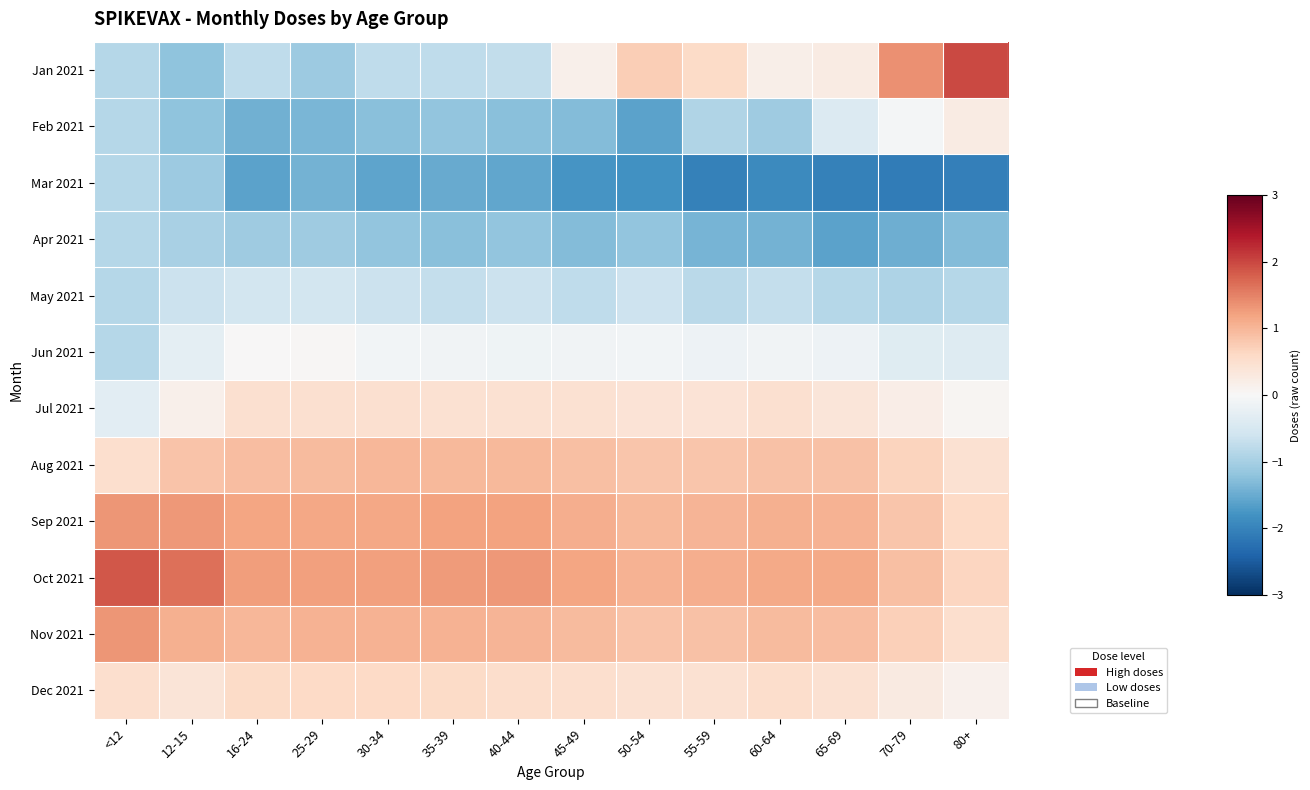

Reading right to left, list all the values displayed in this chart.

Jan 2021: 80+=2.0	70-79=1.4	65-69=0.2	60-64=0.2	55-59=0.6	50-54=0.7	45-49=0.2	40-44=-0.7	35-39=-0.8	30-34=-0.8	25-29=-1.1	16-24=-0.8	12-15=-1.2	<12=-0.9
Feb 2021: 80+=0.2	70-79=-0.1	65-69=-0.4	60-64=-1.1	55-59=-0.9	50-54=-1.6	45-49=-1.3	40-44=-1.2	35-39=-1.2	30-34=-1.3	25-29=-1.4	16-24=-1.4	12-15=-1.2	<12=-0.9
Mar 2021: 80+=-2.0	70-79=-2.1	65-69=-2.0	60-64=-1.9	55-59=-2.0	50-54=-1.8	45-49=-1.8	40-44=-1.6	35-39=-1.5	30-34=-1.6	25-29=-1.4	16-24=-1.6	12-15=-1.1	<12=-0.9
Apr 2021: 80+=-1.3	70-79=-1.5	65-69=-1.6	60-64=-1.4	55-59=-1.4	50-54=-1.2	45-49=-1.3	40-44=-1.2	35-39=-1.3	30-34=-1.2	25-29=-1.1	16-24=-1.1	12-15=-1.0	<12=-0.9
May 2021: 80+=-0.9	70-79=-0.9	65-69=-0.9	60-64=-0.7	55-59=-0.8	50-54=-0.6	45-49=-0.8	40-44=-0.6	35-39=-0.7	30-34=-0.6	25-29=-0.5	16-24=-0.5	12-15=-0.6	<12=-0.9
Jun 2021: 80+=-0.4	70-79=-0.4	65-69=-0.1	60-64=-0.1	55-59=-0.2	50-54=-0.1	45-49=-0.1	40-44=-0.1	35-39=-0.1	30-34=-0.1	25-29=0.0	16-24=0.0	12-15=-0.3	<12=-0.9
Jul 2021: 80+=0.1	70-79=0.2	65-69=0.4	60-64=0.5	55-59=0.4	50-54=0.4	45-49=0.4	40-44=0.4	35-39=0.4	30-34=0.5	25-29=0.5	16-24=0.5	12-15=0.2	<12=-0.3
Aug 2021: 80+=0.5	70-79=0.7	65-69=0.9	60-64=0.9	55-59=0.8	50-54=0.8	45-49=0.9	40-44=1.0	35-39=1.0	30-34=1.0	25-29=1.0	16-24=0.9	12-15=0.8	<12=0.5
Sep 2021: 80+=0.6	70-79=0.8	65-69=1.1	60-64=1.1	55-59=1.0	50-54=1.0	45-49=1.1	40-44=1.2	35-39=1.2	30-34=1.2	25-29=1.2	16-24=1.2	12-15=1.3	<12=1.3
Oct 2021: 80+=0.6	70-79=0.9	65-69=1.1	60-64=1.1	55-59=1.1	50-54=1.0	45-49=1.2	40-44=1.3	35-39=1.3	30-34=1.2	25-29=1.2	16-24=1.2	12-15=1.6	<12=1.9
Nov 2021: 80+=0.5	70-79=0.7	65-69=0.9	60-64=1.0	55-59=0.9	50-54=0.9	45-49=0.9	40-44=1.0	35-39=1.0	30-34=1.0	25-29=1.0	16-24=1.0	12-15=1.1	<12=1.3
Dec 2021: 80+=0.1	70-79=0.3	65-69=0.5	60-64=0.5	55-59=0.5	50-54=0.5	45-49=0.5	40-44=0.5	35-39=0.6	30-34=0.6	25-29=0.6	16-24=0.6	12-15=0.4	<12=0.5